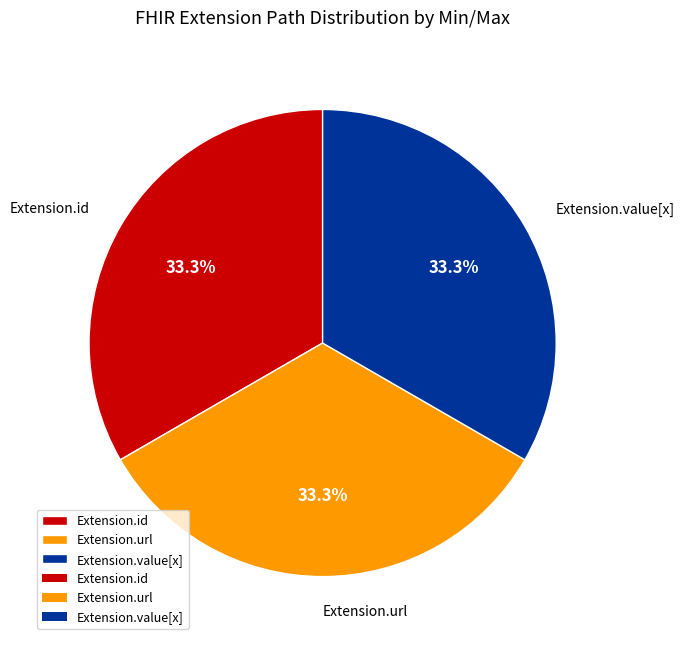

How many slices are in this pie chart?

3